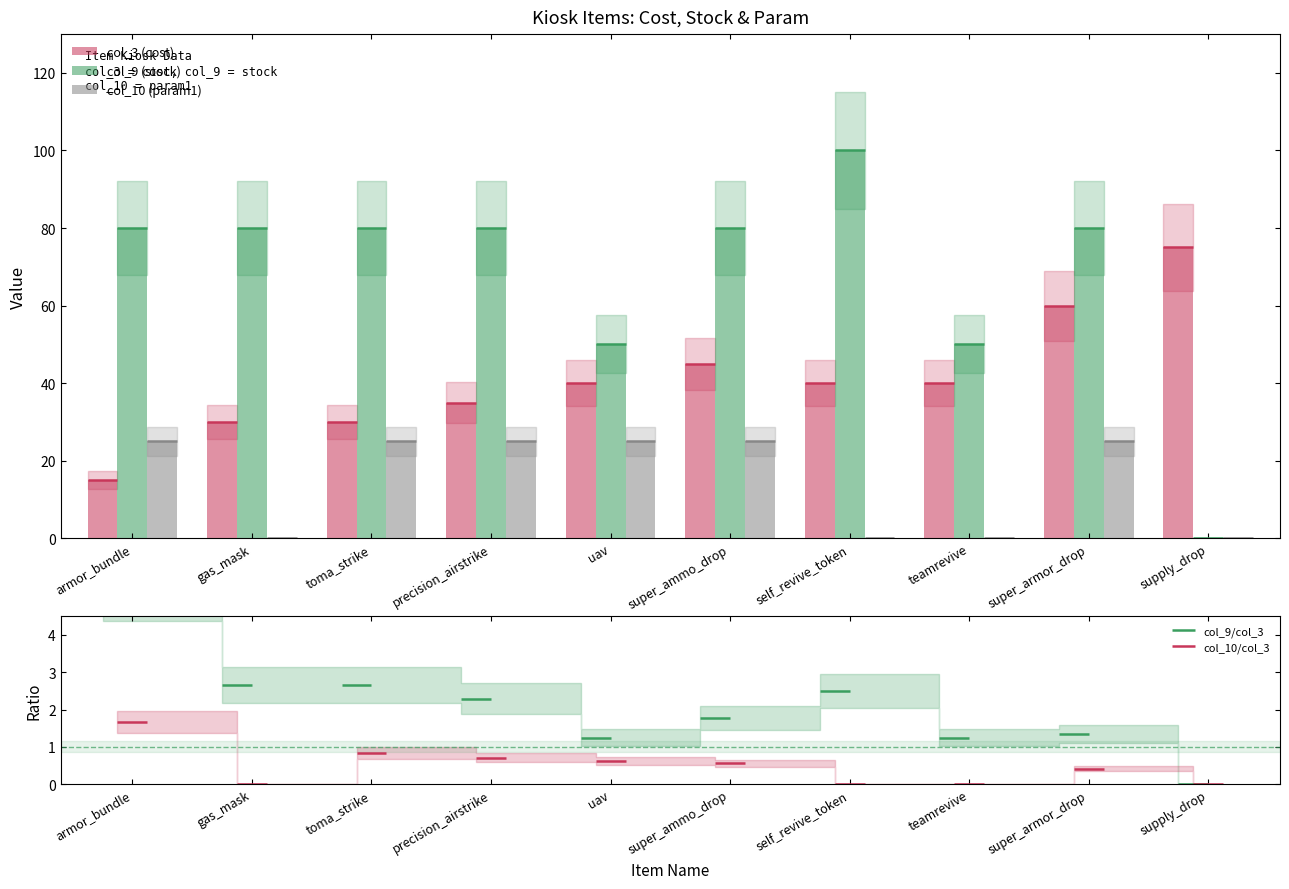

What is the label of the 6th bar from the right?

uav